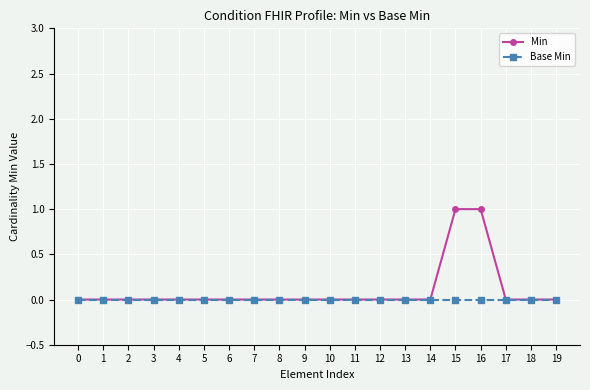

Rank the series by their maximum value, from highest to lowest.

Min, Base Min